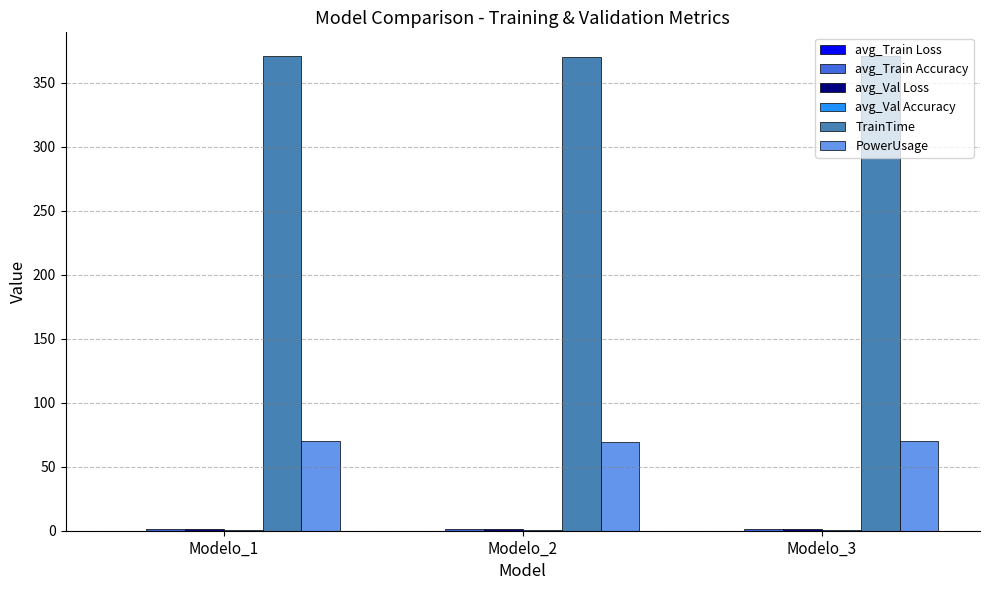

What is the highest value of the TrainTime series?

370.8